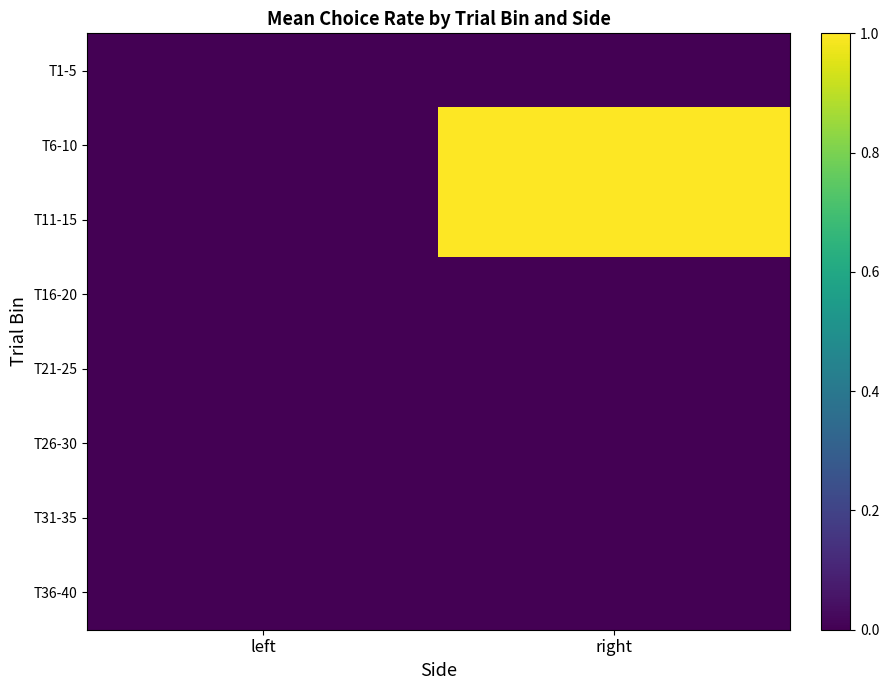

What is the spread (max minus min) of values at right?

1